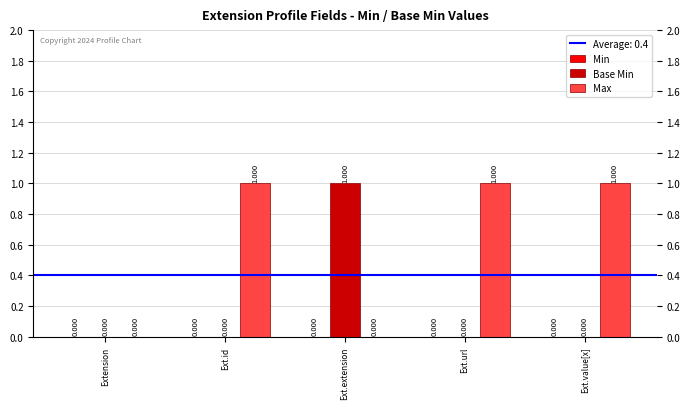

Is the value of Base Min at Ext.extension greater than the value of Max at Ext.extension?

Yes